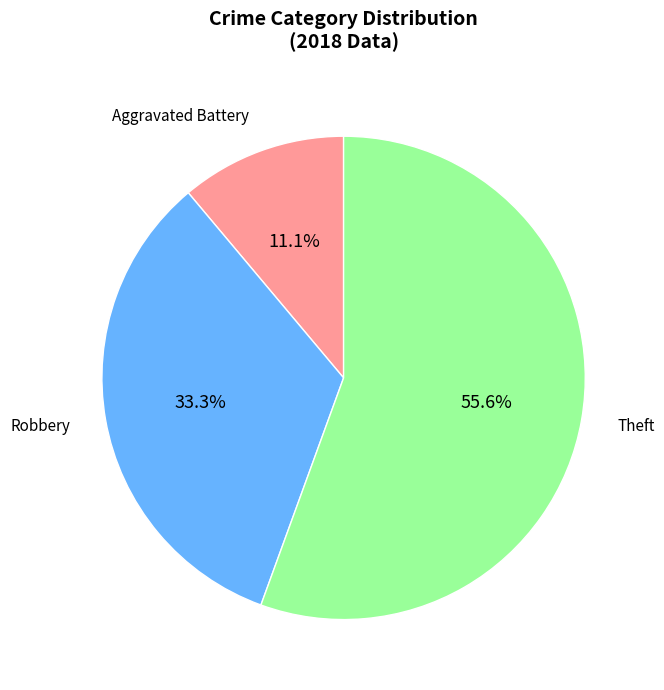

Is there a majority slice in this chart?

Yes